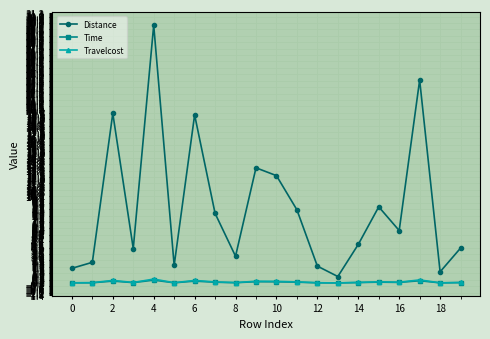

What is the value of the Distance point at the 11th from the left?

12.4